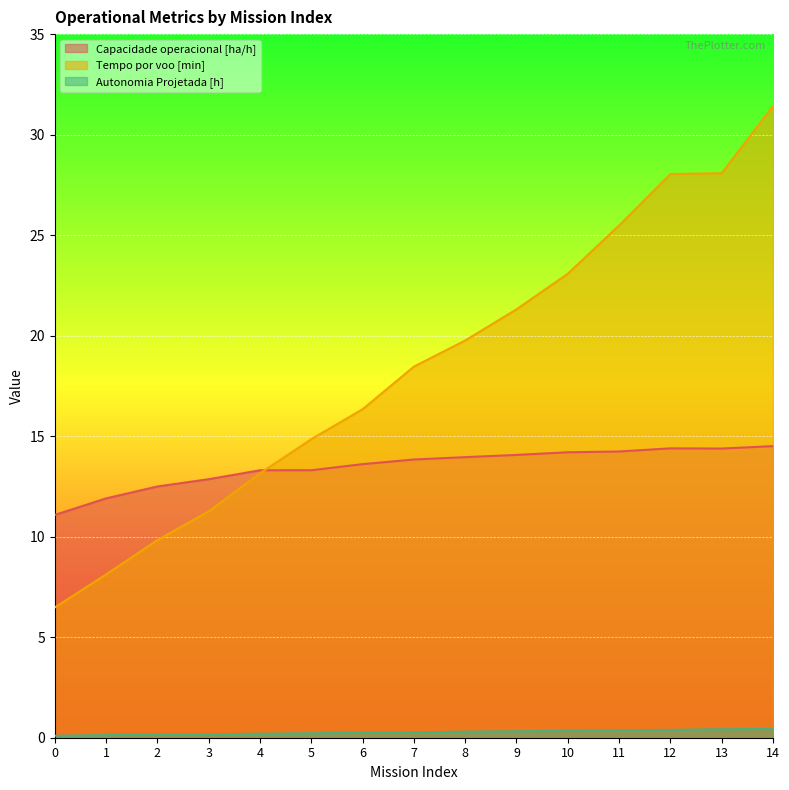

What value does the Autonomia Projetada [h] series have at 9?

0.3